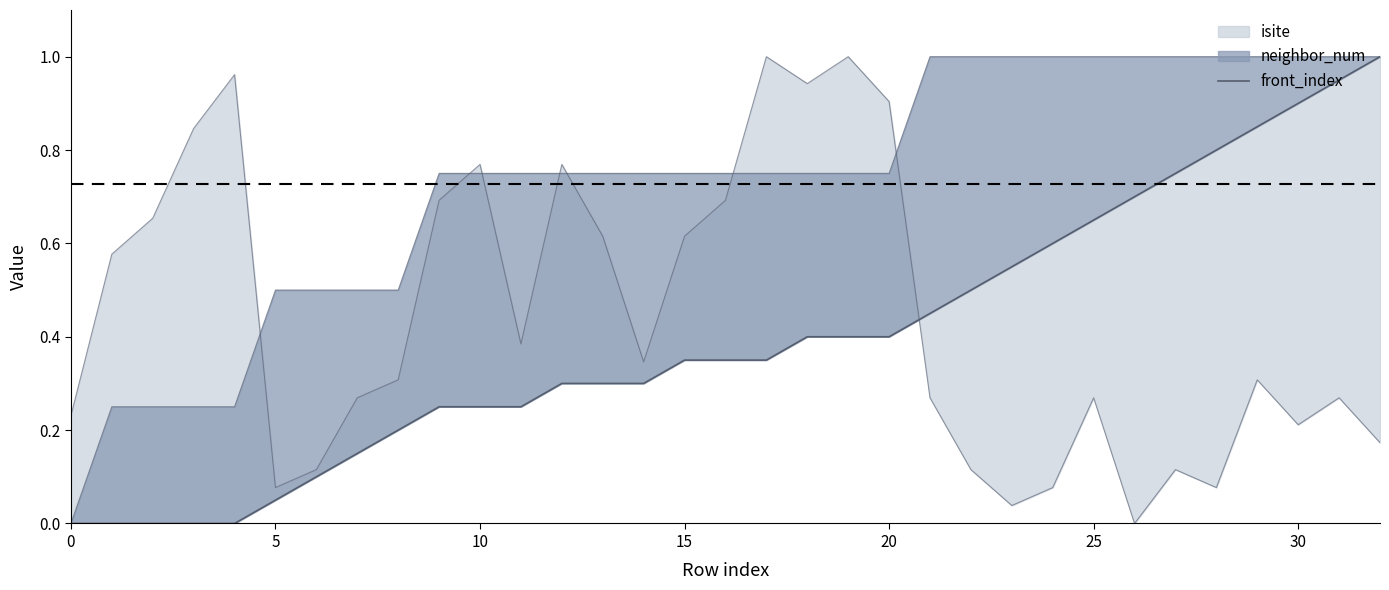

How many positive values are there?

28